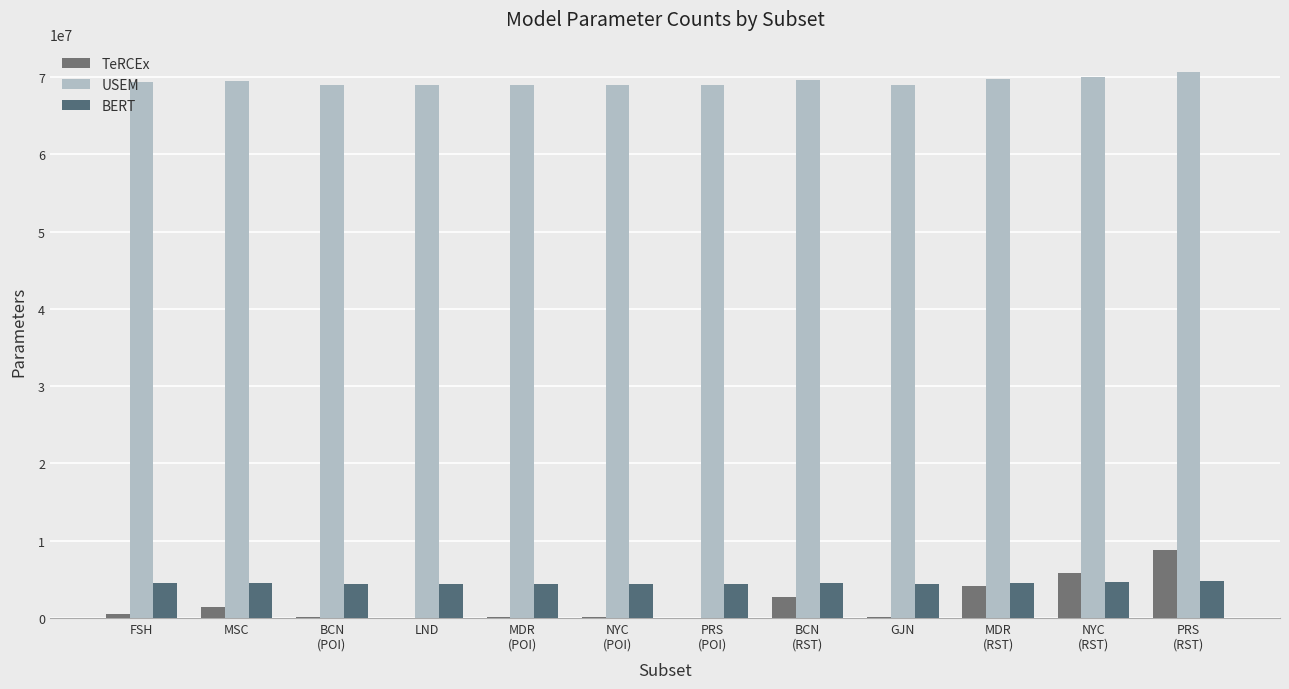

Which category has the highest value in the TeRCEx series?

PRS
(RST)